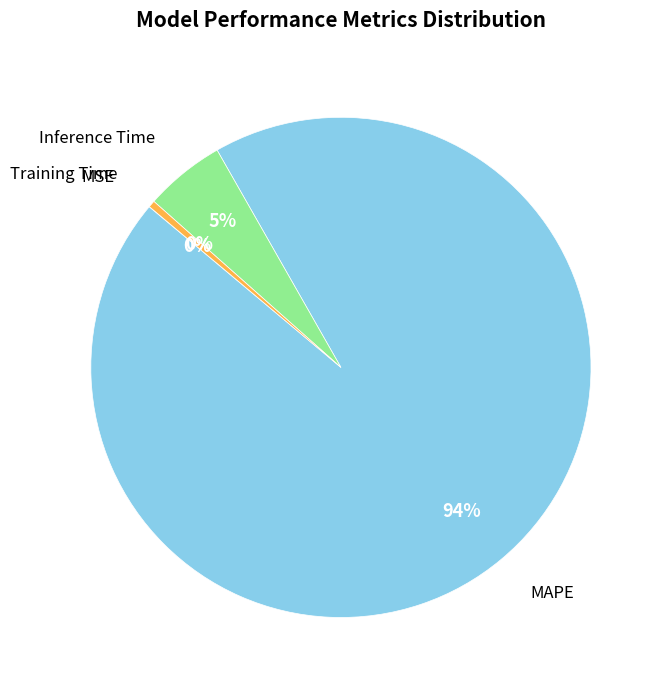

Does any single category account for the majority?

Yes